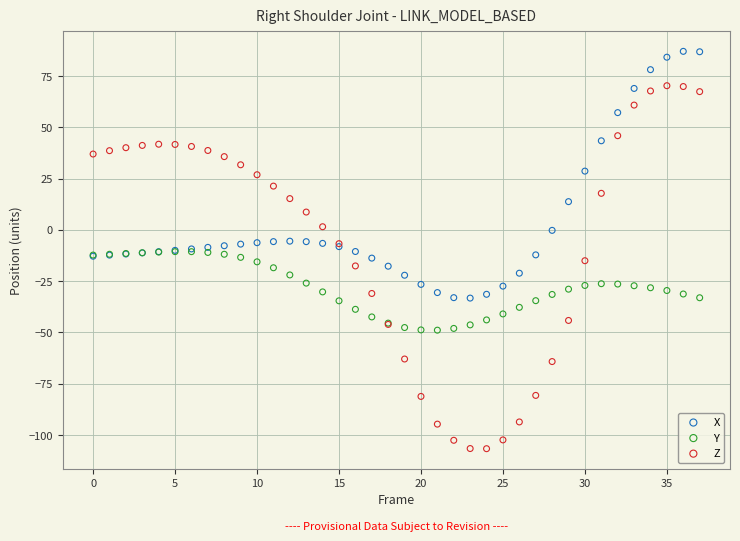

Which series contains the highest Y value?

X